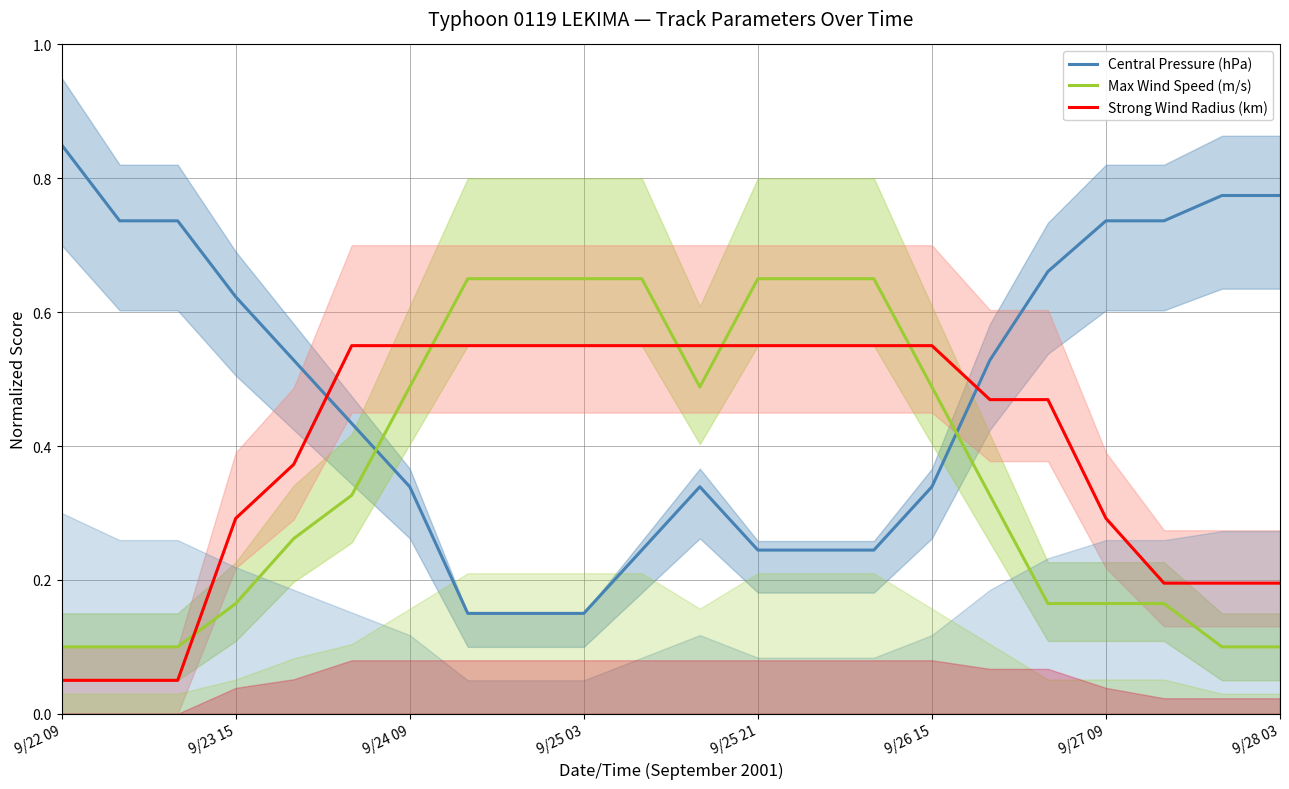

Reading left to right, transcribe all the data shown in this chart.

Central Pressure (hPa): 0.8	0.7	0.7	0.6	0.5	0.4	0.3	0.1	0.1	0.1	0.2	0.3	0.2	0.2	0.2	0.3	0.5	0.7	0.7	0.7	0.8	0.8
Max Wind Speed (m/s): 0.1	0.1	0.1	0.2	0.3	0.3	0.5	0.7	0.7	0.7	0.7	0.5	0.7	0.7	0.7	0.5	0.3	0.2	0.2	0.2	0.1	0.1
Strong Wind Radius (km): 0.1	0.1	0.1	0.3	0.4	0.6	0.6	0.6	0.6	0.6	0.6	0.6	0.6	0.6	0.6	0.6	0.5	0.5	0.3	0.2	0.2	0.2